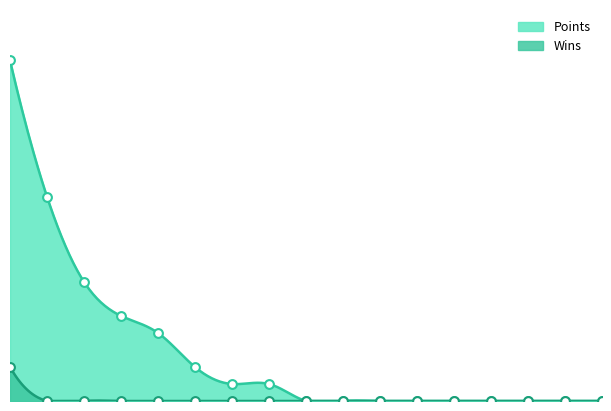

Which series contains the lowest Y value?

Points